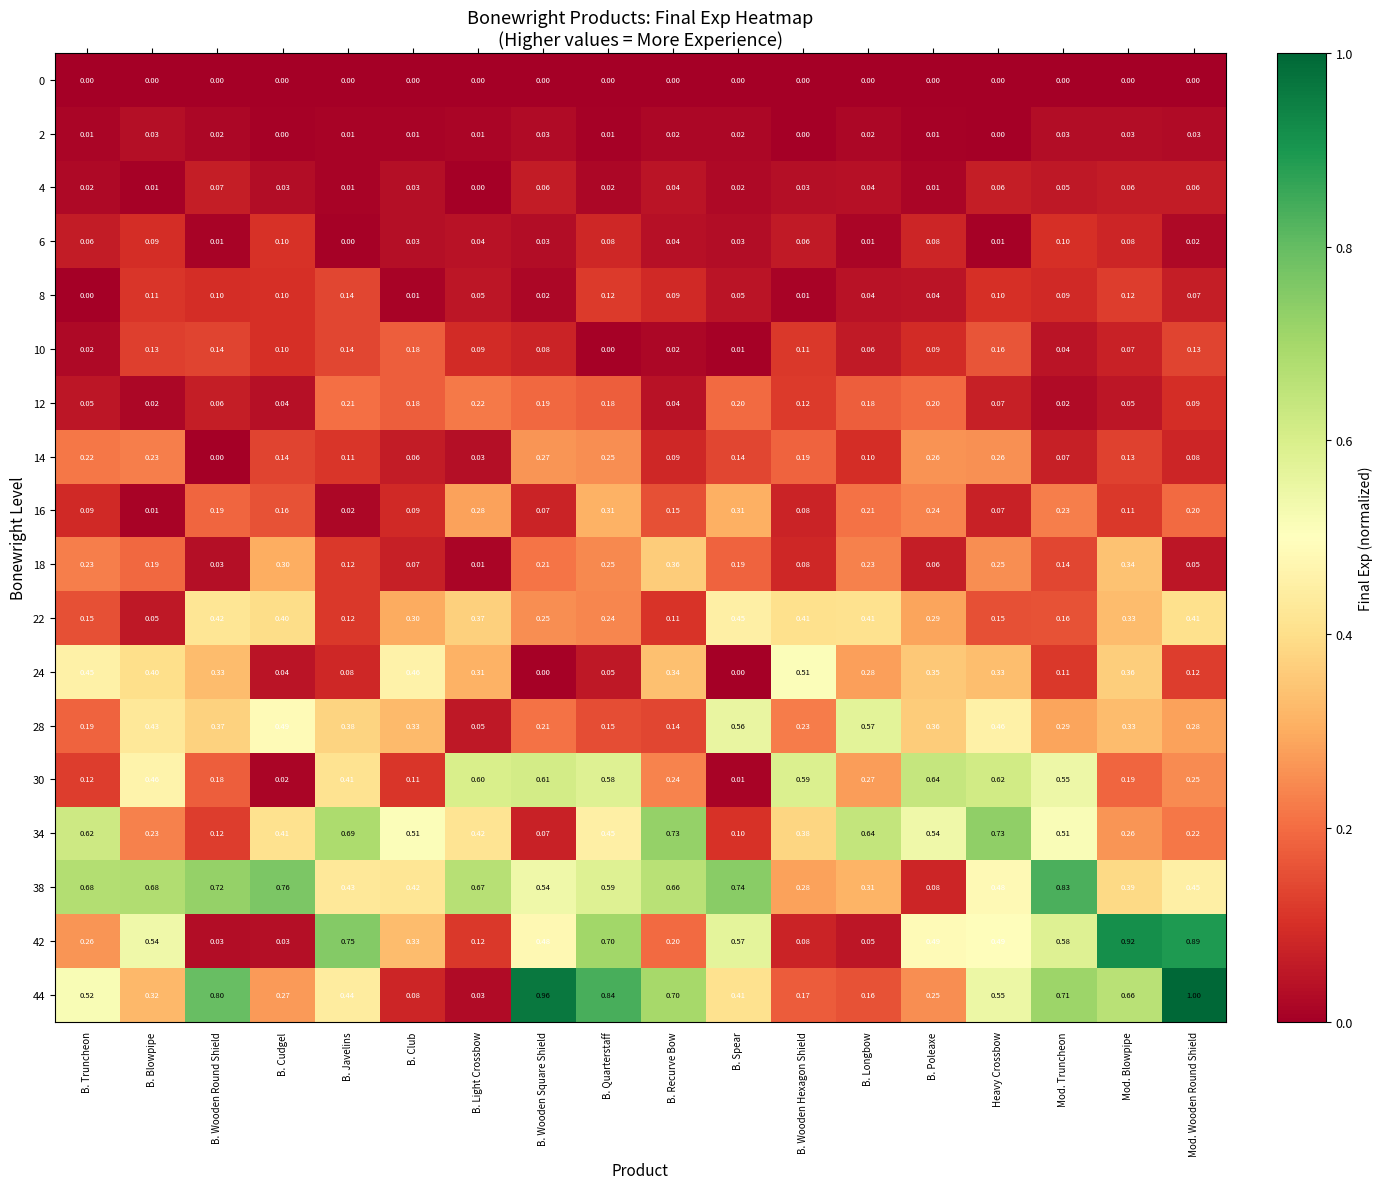

Which category has the lowest value in the 10 series?

B. Quarterstaff